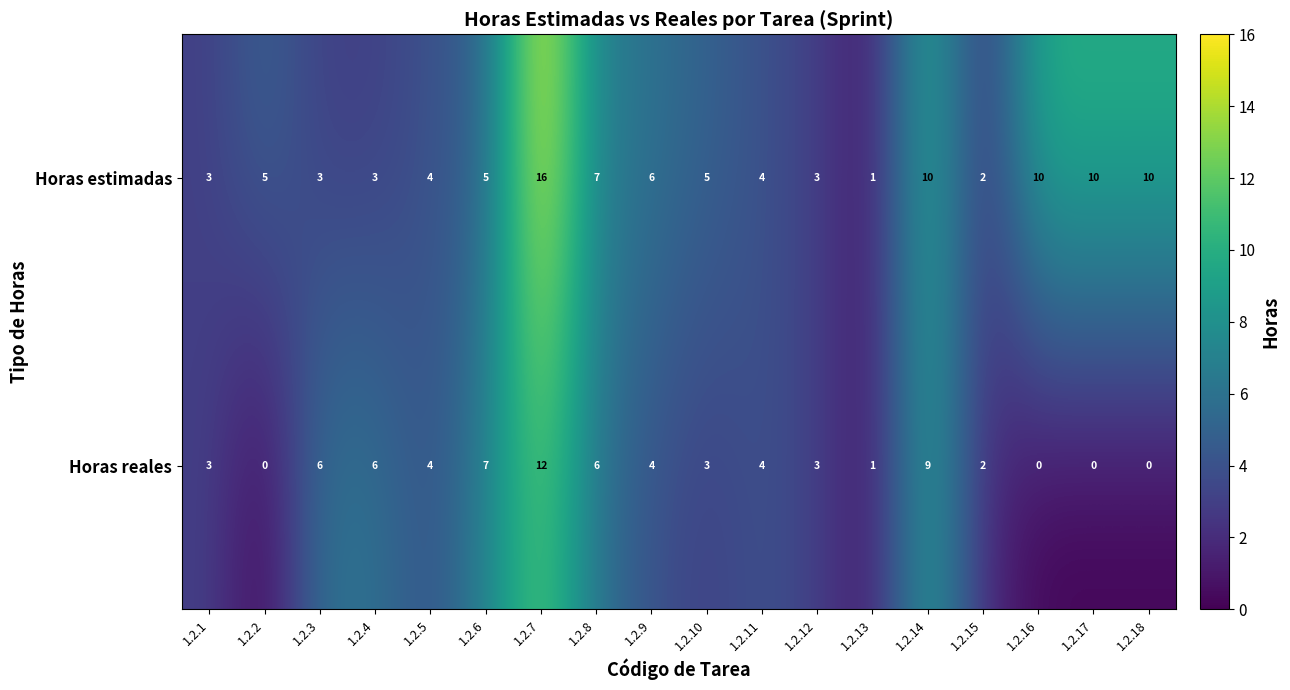

What is the sum of the Horas reales values at 1.2.4 and 1.2.3?

12